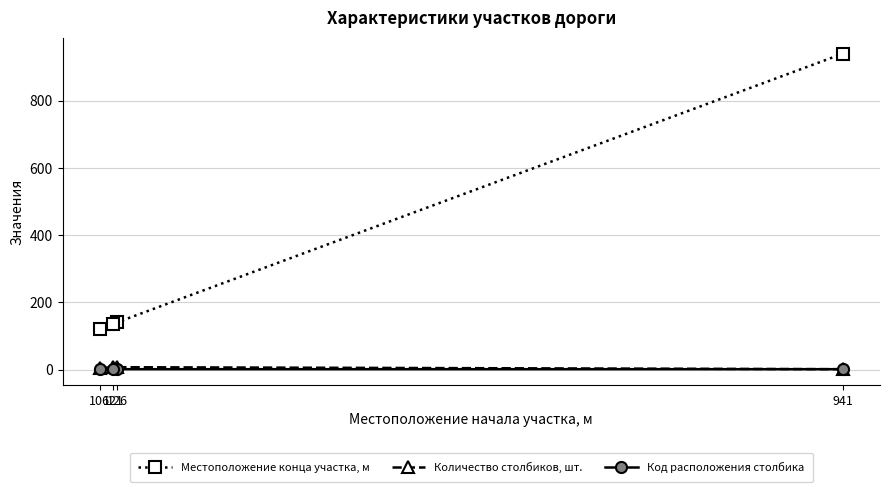

What is the label of the 1st point from the left?

106